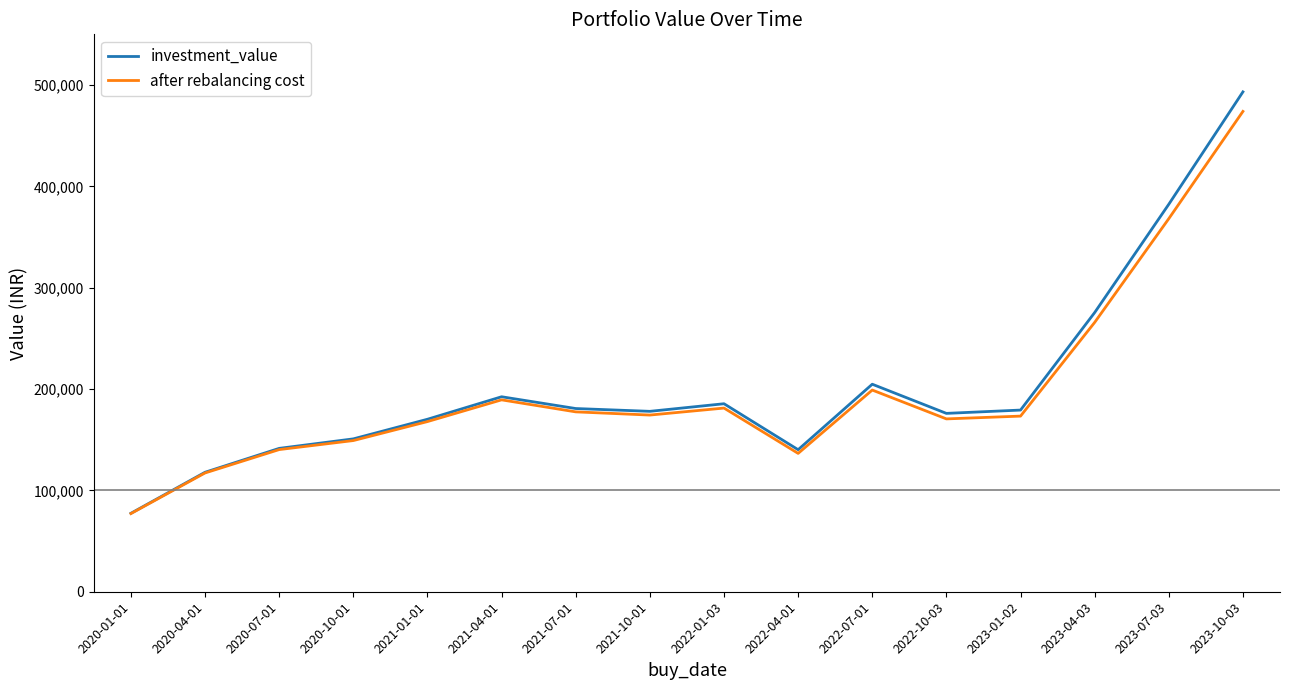

What is the total value across all series at 2020-10-01?

300013.5